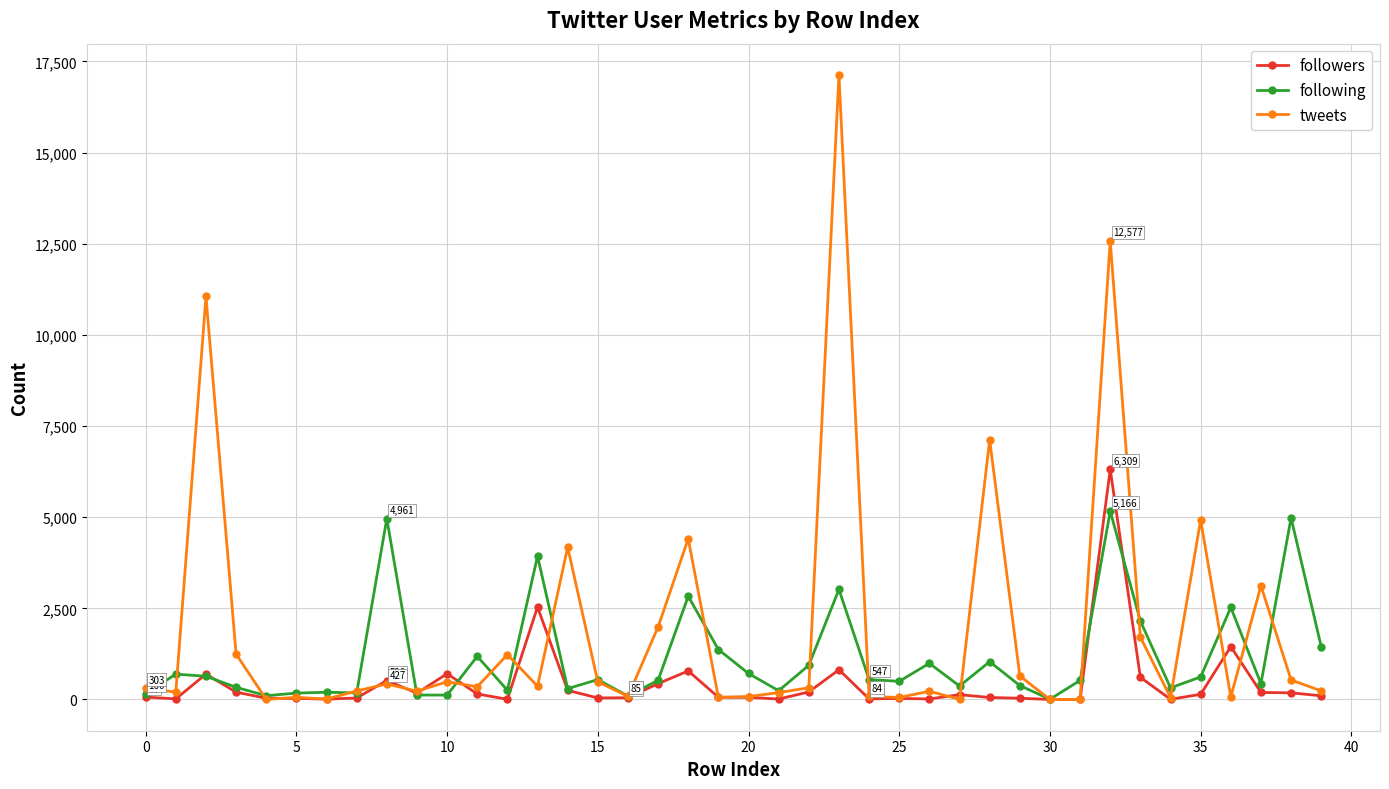

How many lines are shown in the chart?

3